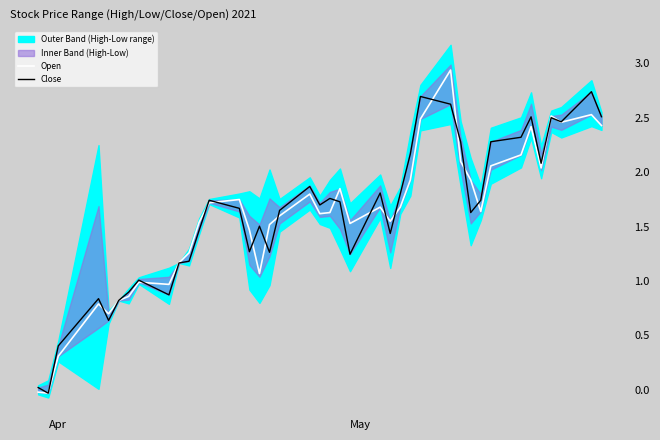

The Open series shows 0.4 at 21. True or false?

False